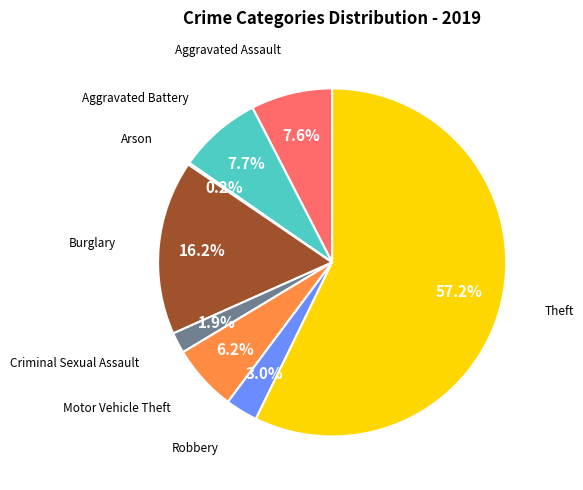

Is the sum of Aggravated Assault and Burglary greater than half?

No